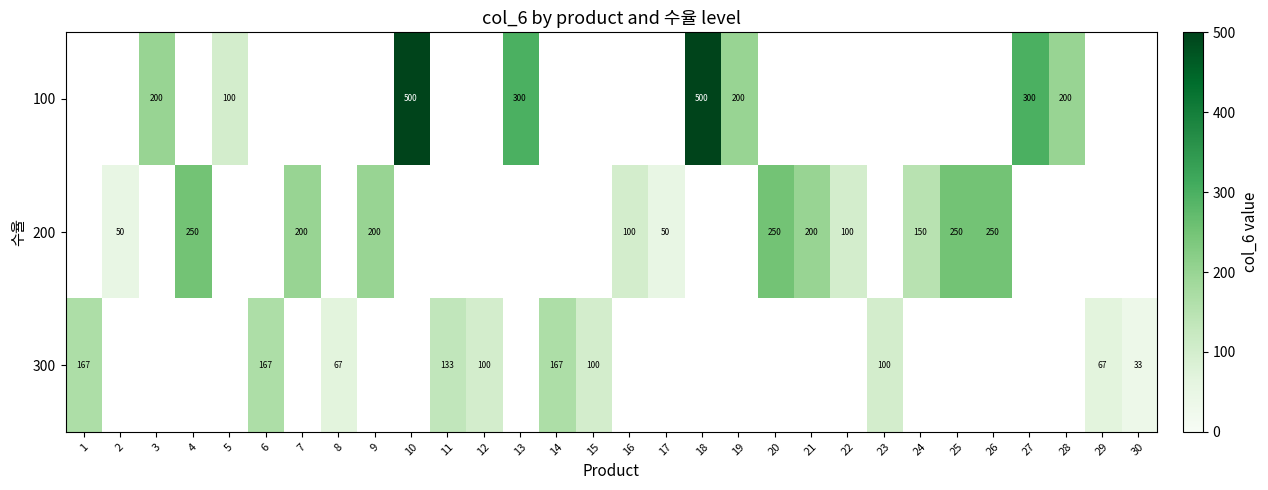

True or false: 300 has a value of 100 at 23.

True